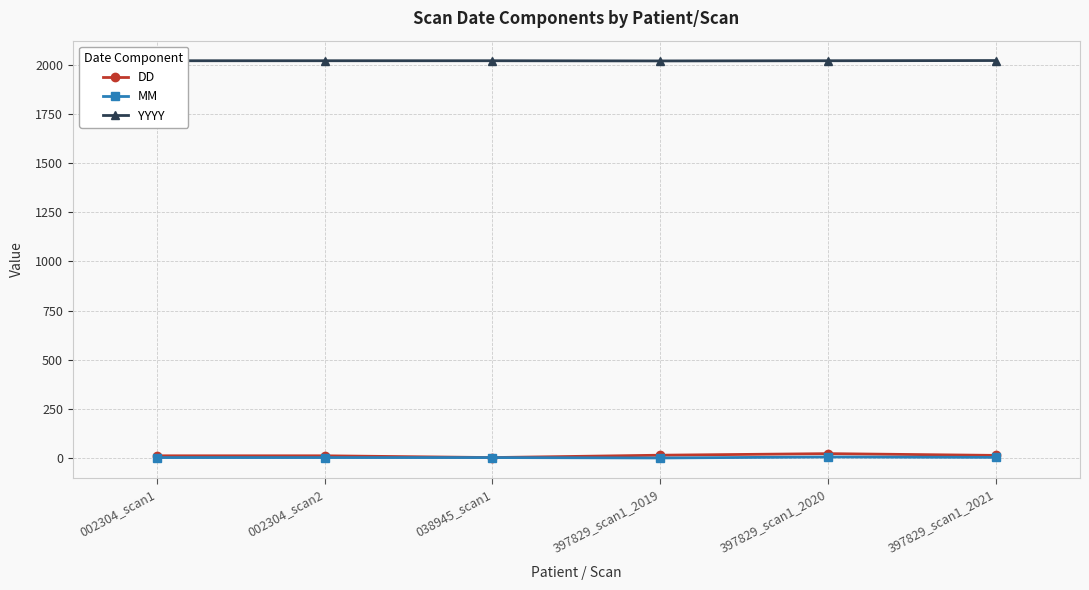

How many YYYY values are between 2020 and 2021?

5